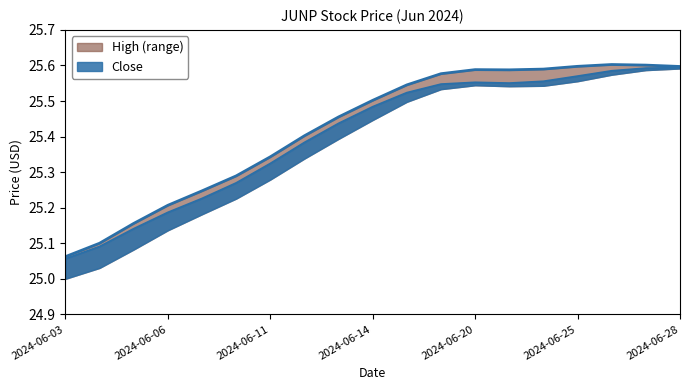

What is the lowest value of the High series?

25.1